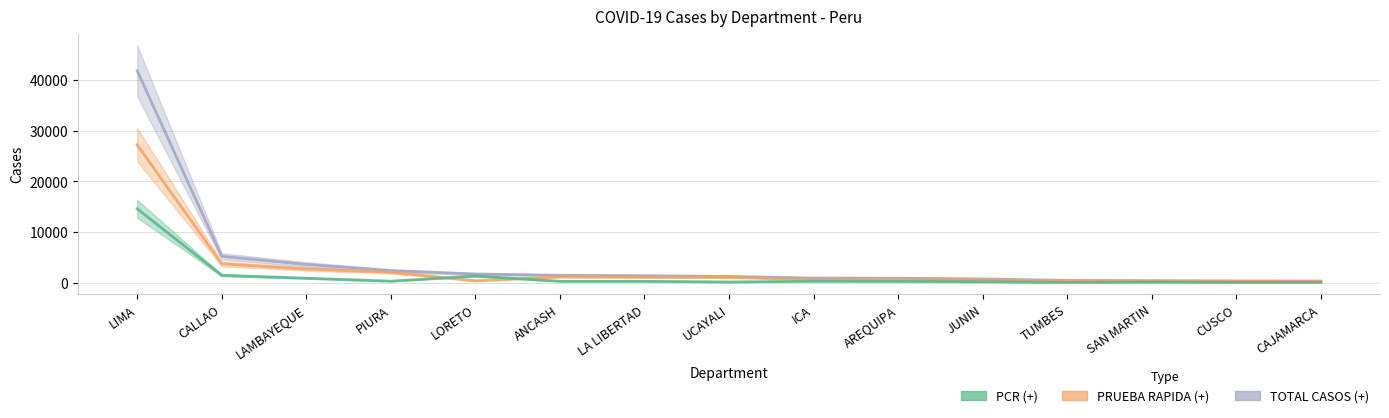

How many distinct data groups are displayed?

3